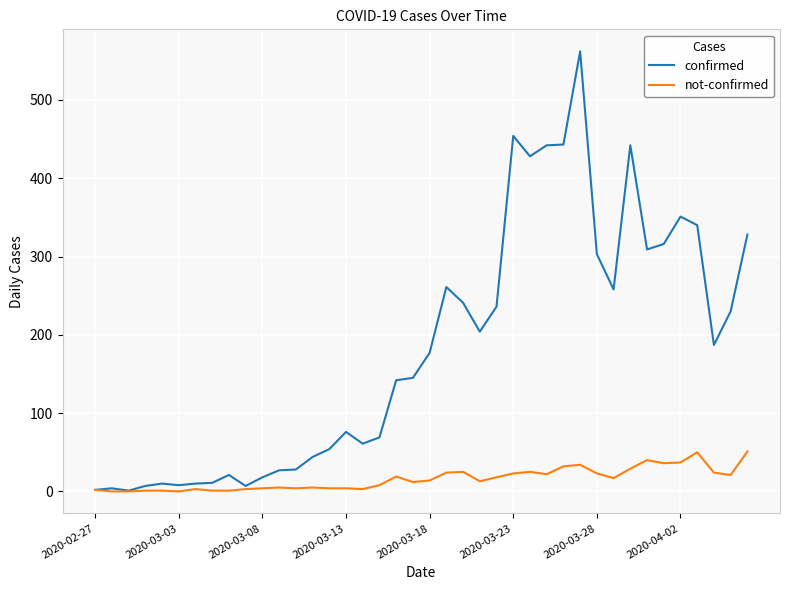

List the series in order of their overall mean, lowest first.

not-confirmed, confirmed